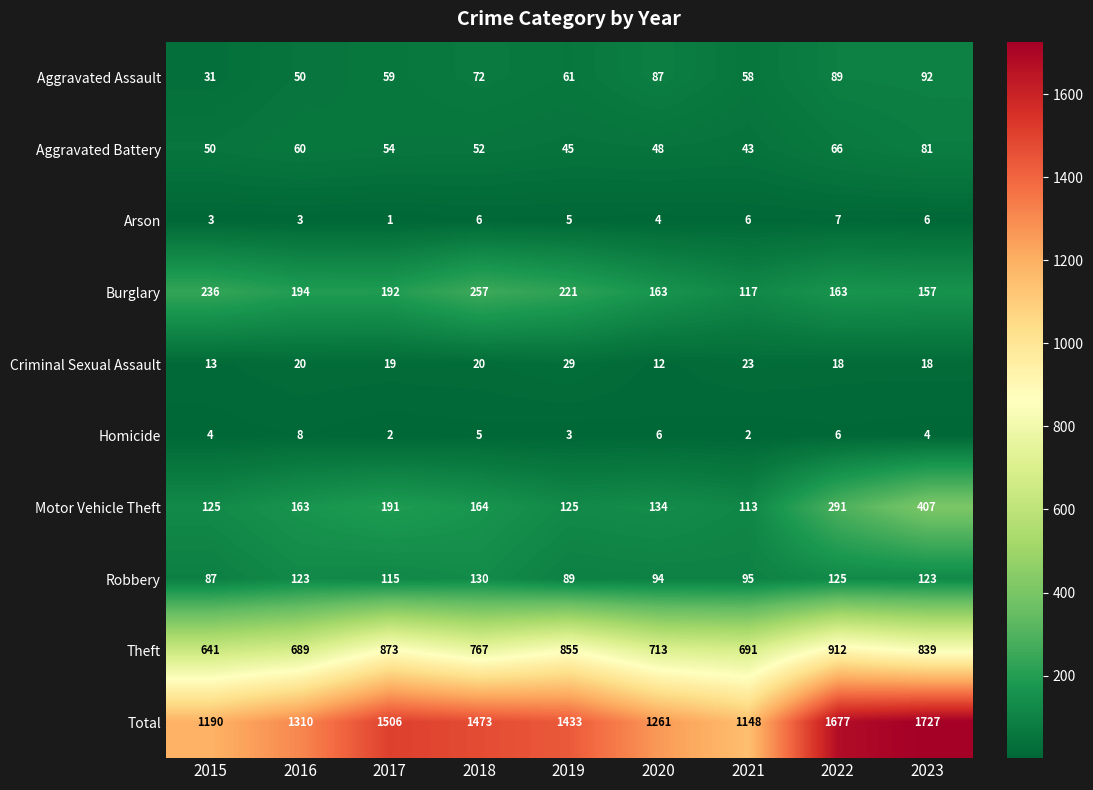

Is it true that Homicide equals 5 at 2018?

True